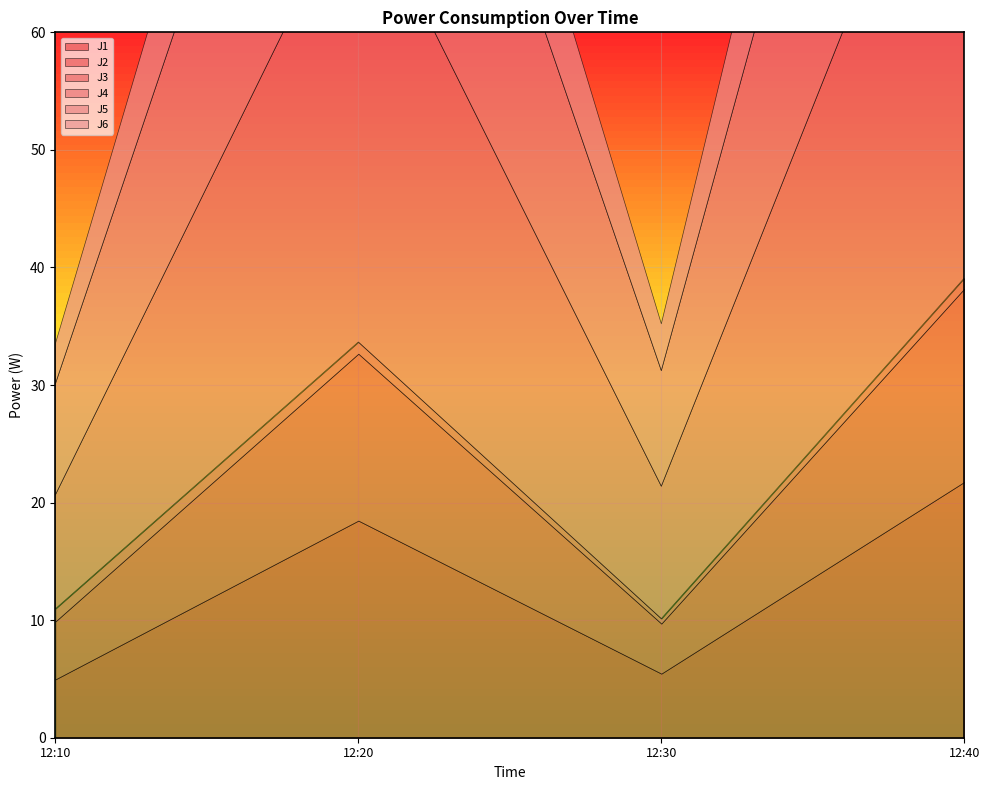

At which category does the chart reach its peak across all series?

2022-12-29 12:40:00